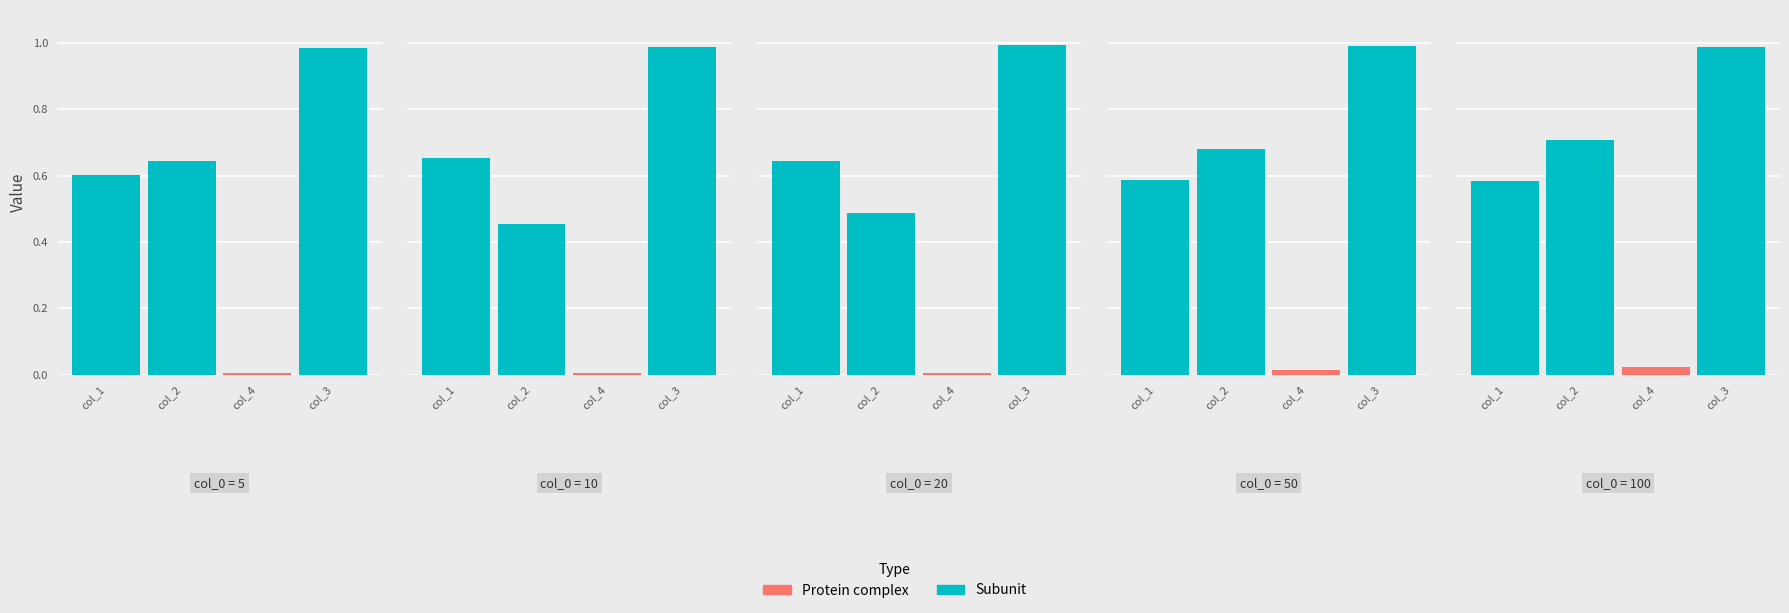

How many col_4 values are between 0 and 1?

5